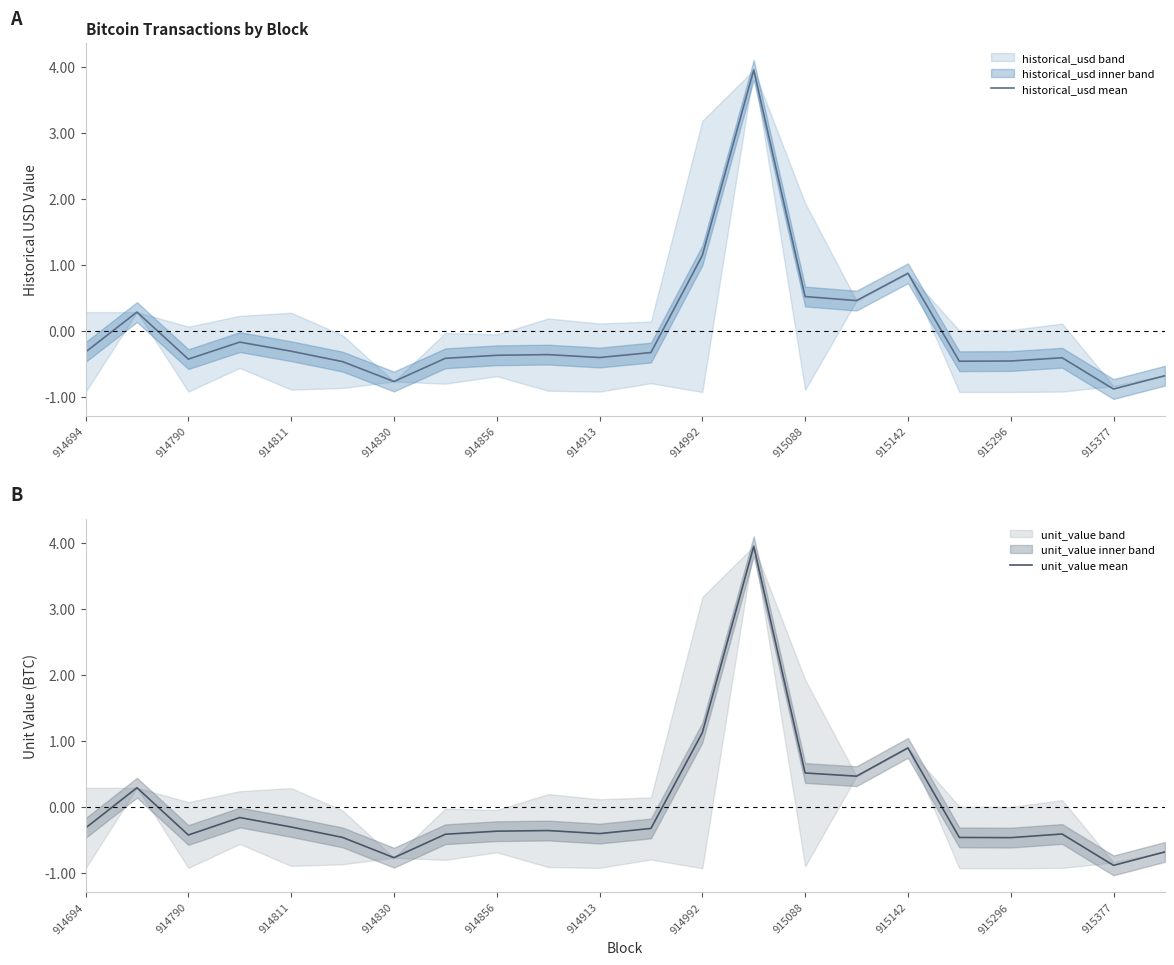

What is the highest value of the historical_usd mean series?

4.0